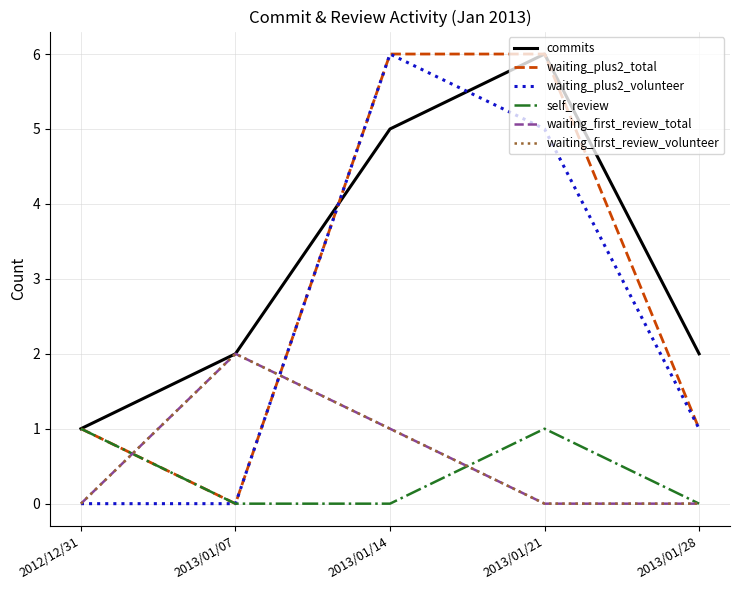

Does the chart display data point markers on the line(s)?

No